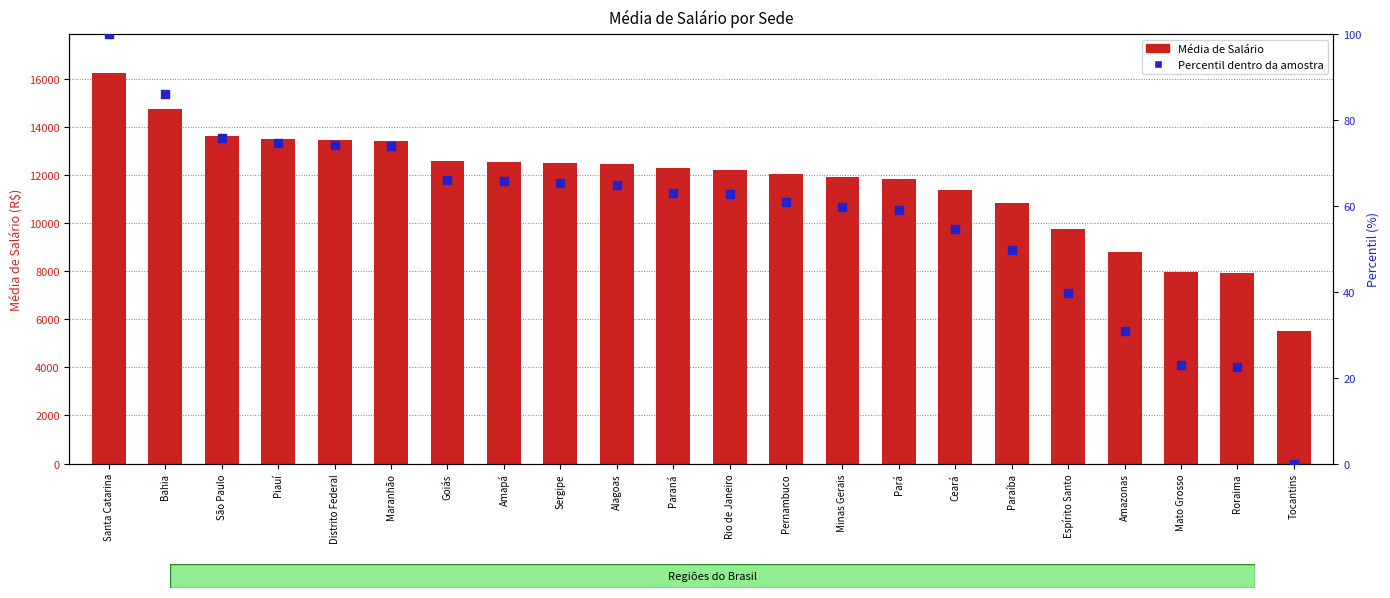

At which category is the sum across all series the highest?

Santa Catarina